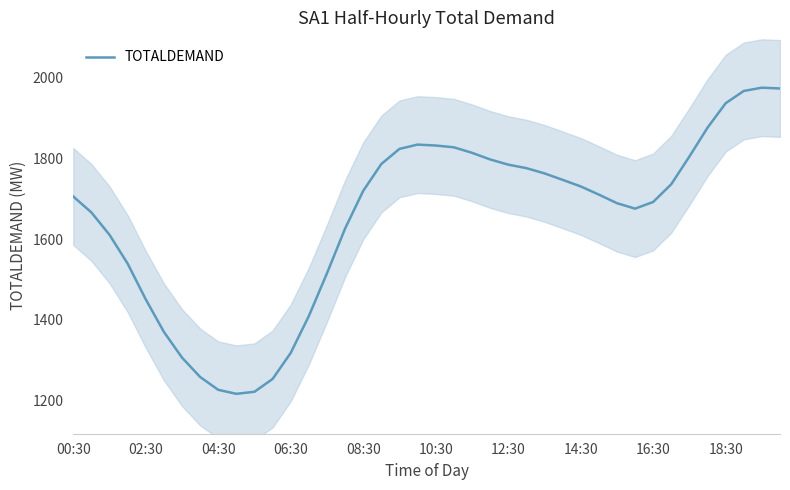

Which label corresponds to the largest value in the chart?

38